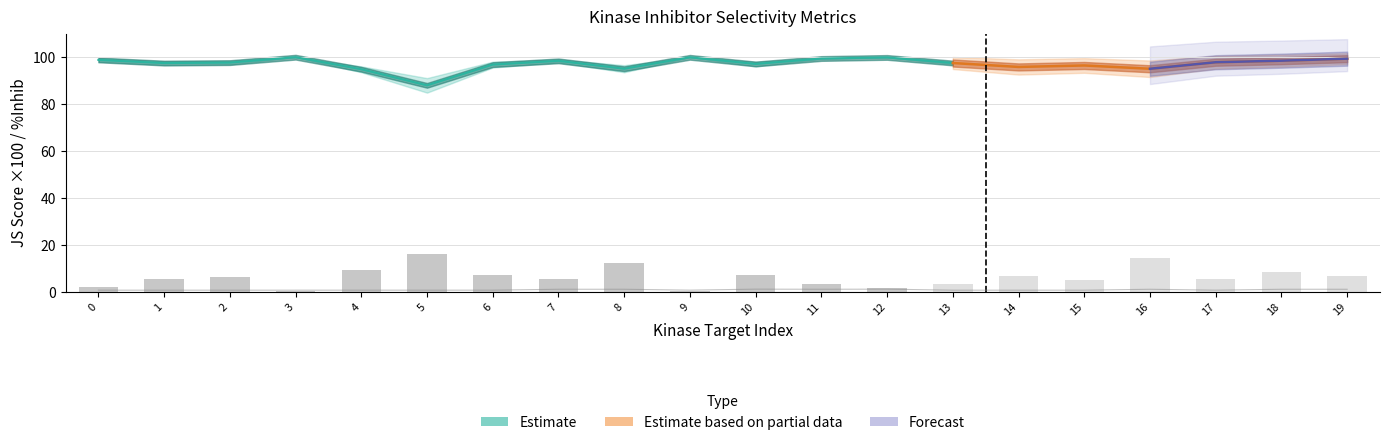

What is the smallest value displayed?

0.1